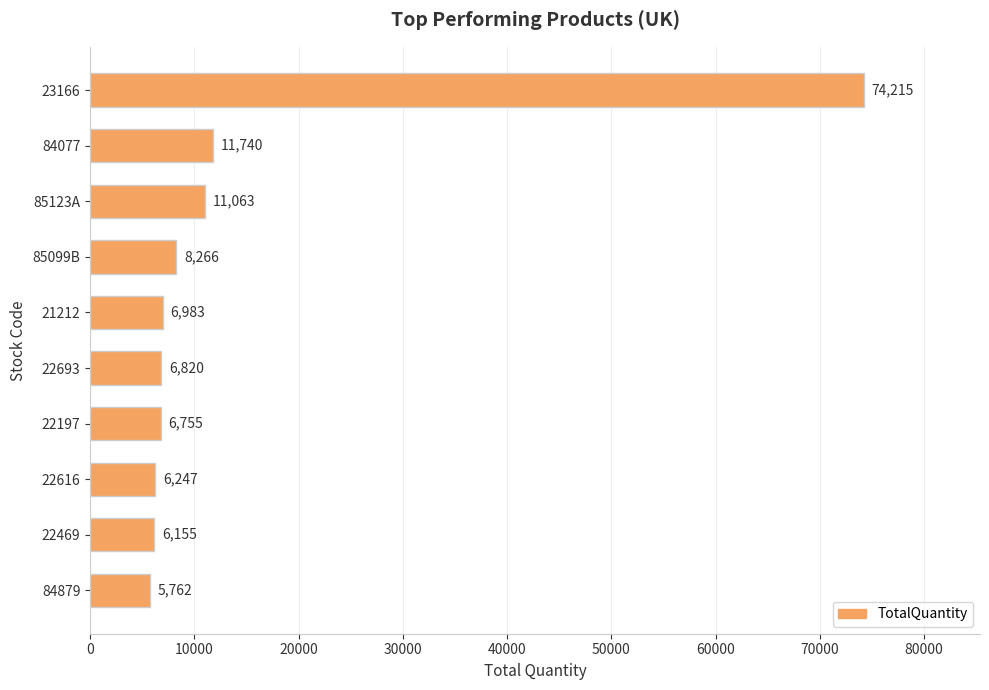

List the labels in order of value, smallest first.

84879, 22469, 22616, 22197, 22693, 21212, 85099B, 85123A, 84077, 23166